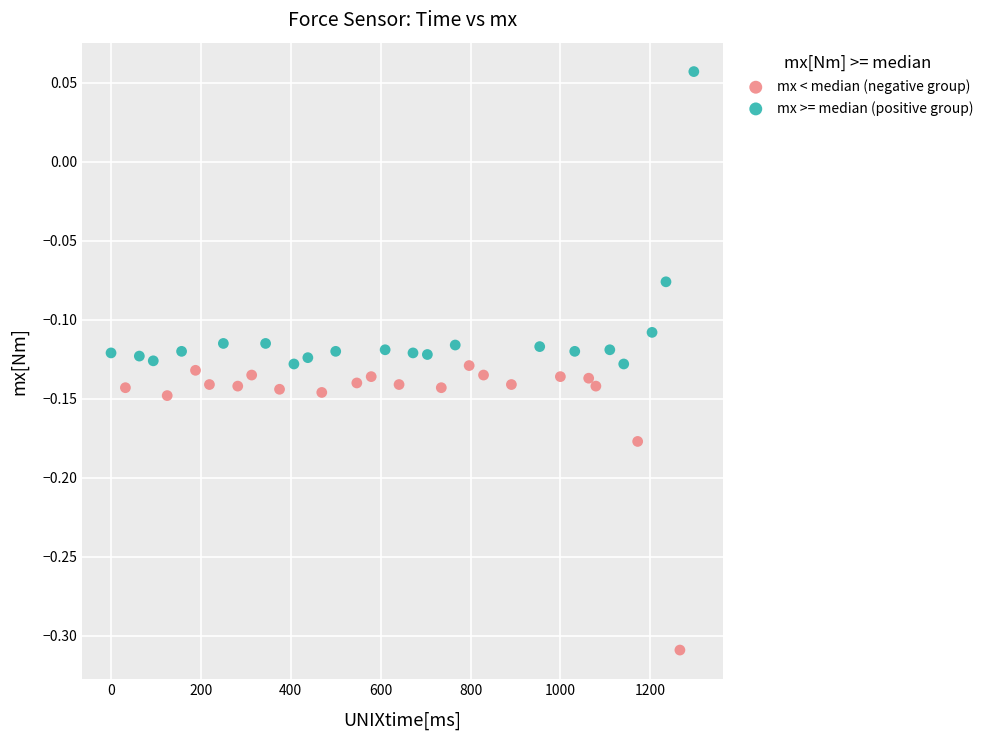

Which series contains the lowest Y value?

mx < median (negative group)